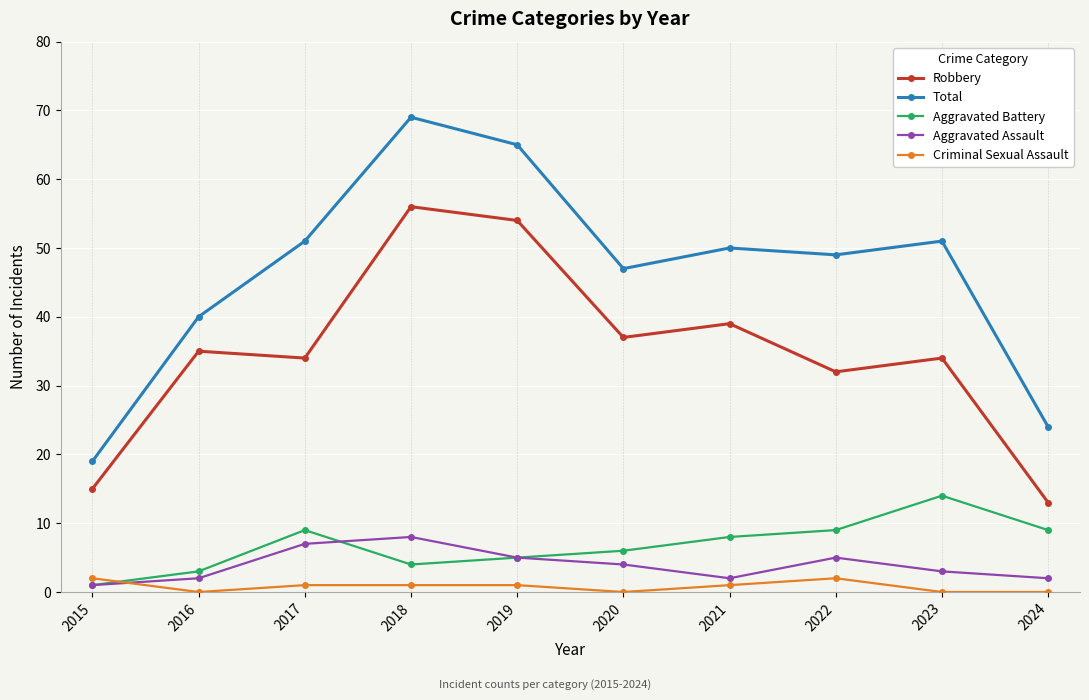

The value of Aggravated Battery at 2022 is 9. True or false?

True